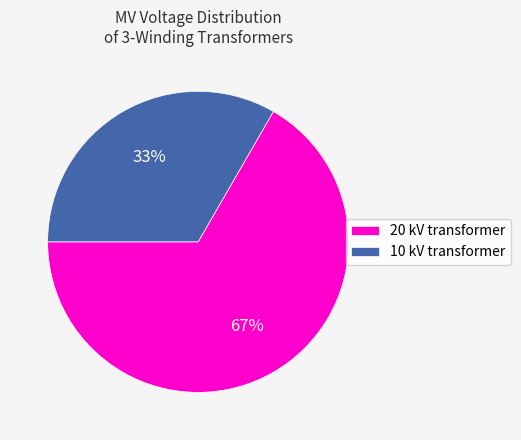

What percentage is the 10 kV transformer slice, to the nearest percent?

33%